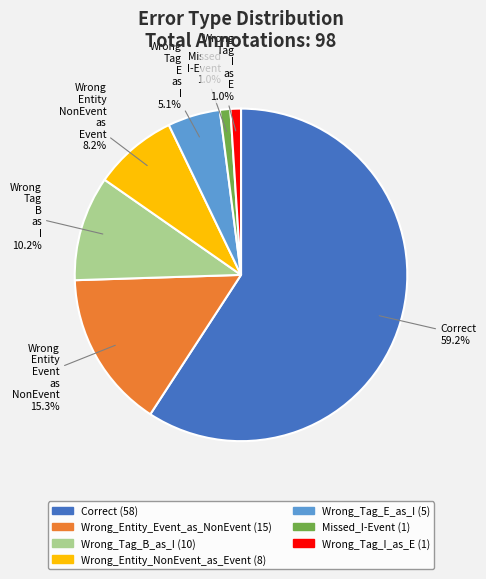

To the nearest percent, what is the combined percentage of Correct and Wrong_Tag_E_as_I?

64%